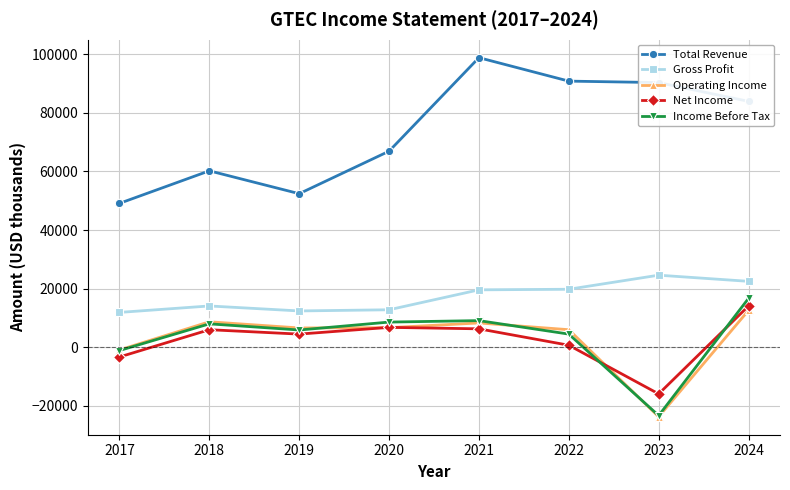

Does the chart have visible grid lines?

Yes